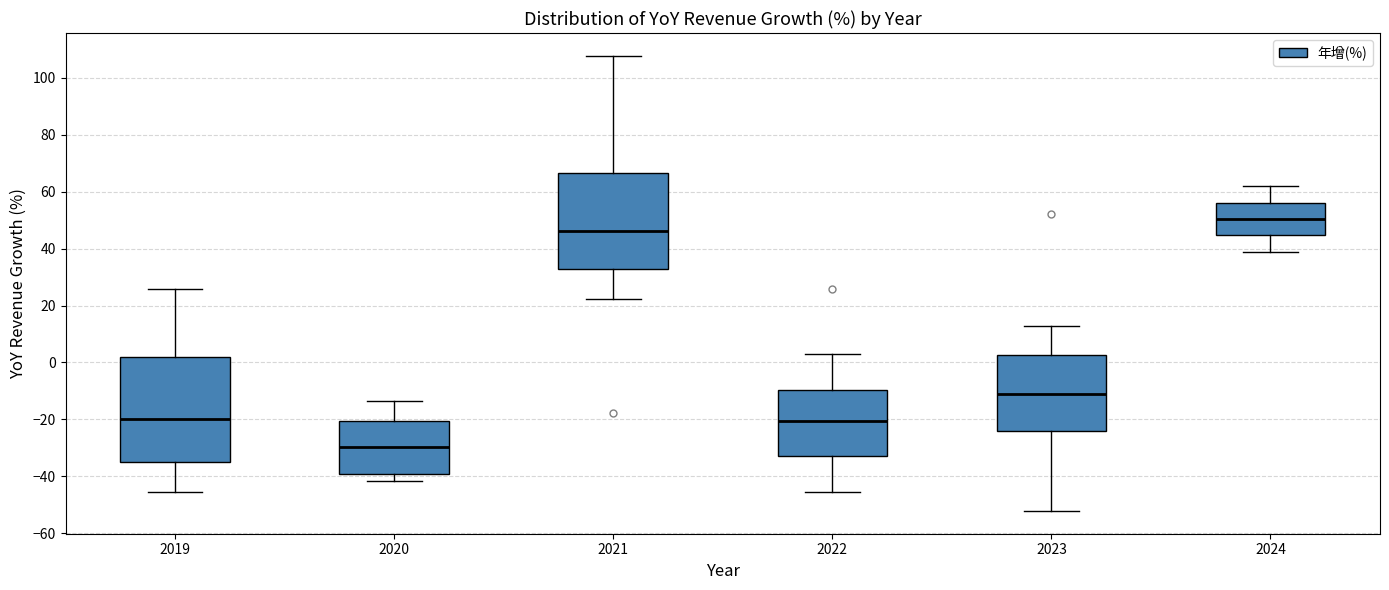

Reading left to right, transcribe this box plot: for each box, give where its median line is, the range the box spans, and where its two whiskers end, as read against the y-axis. The values are not printed on the chart, so give them approximately, as read against the axis.

2019: median -20, box -34 to 2, whiskers -46 to 26
2020: median -30, box -40 to -20, whiskers -42 to -14
2021: median 46, box 34 to 66, whiskers 22 to 108
2022: median -20, box -32 to -10, whiskers -46 to 4
2023: median -12, box -24 to 2, whiskers -52 to 12
2024: median 50, box 44 to 56, whiskers 38 to 62